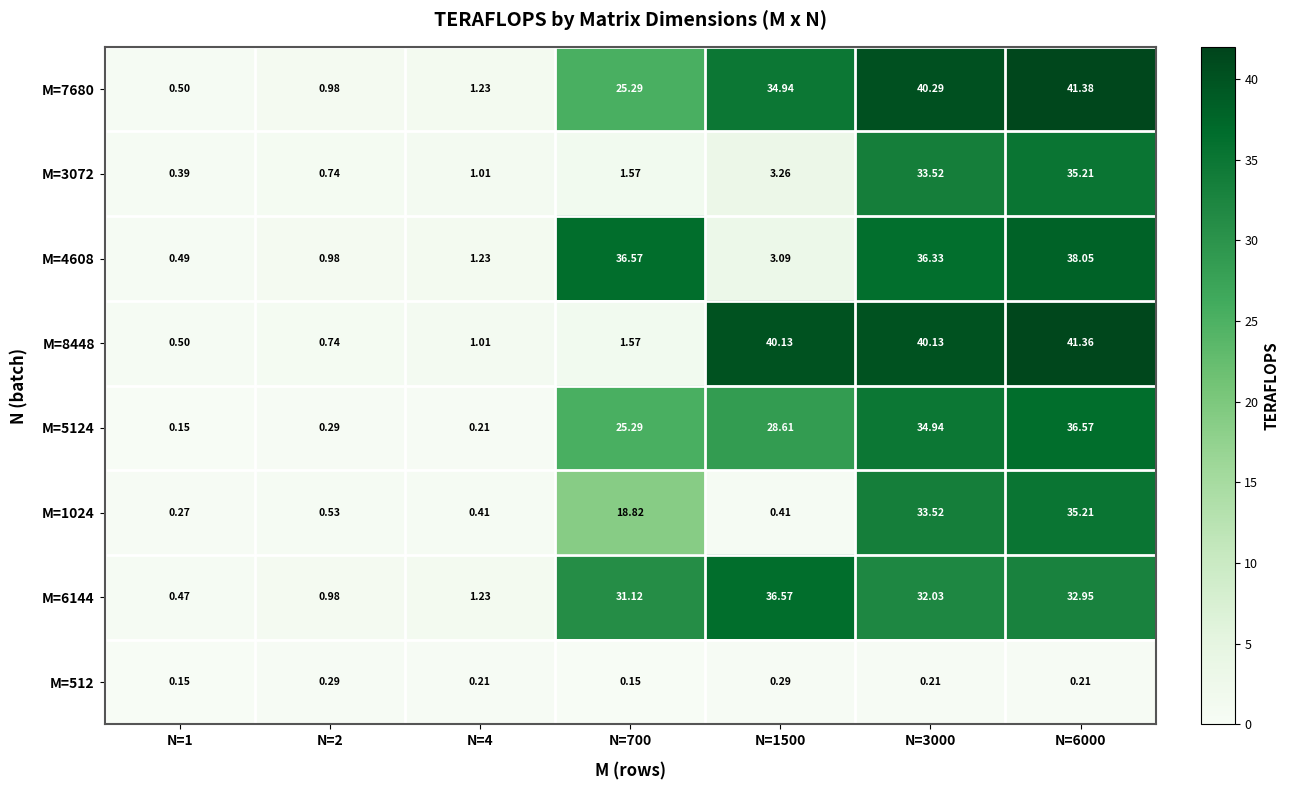

Which series has the largest range (max minus min)?

M=7680